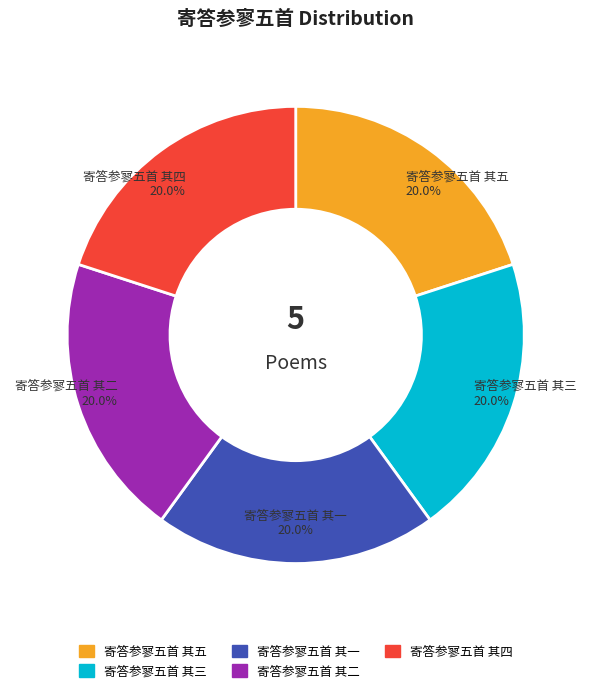

Approximately how many times larger is the value at 寄答参寥五首 其二 compared to 寄答参寥五首 其五?

1.0